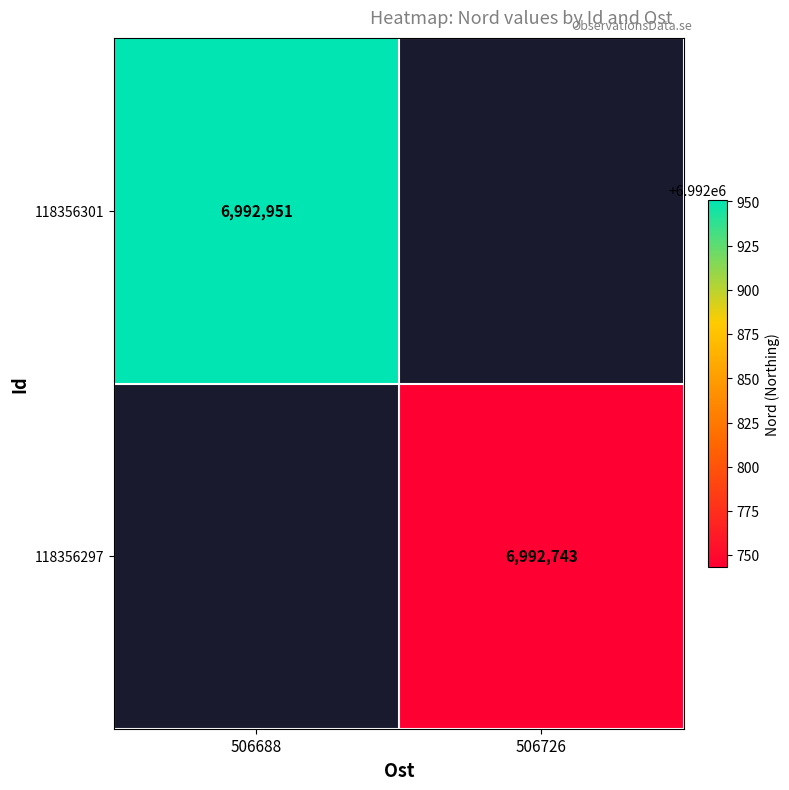

The 118356297 series shows 4617809 at 506726. True or false?

False